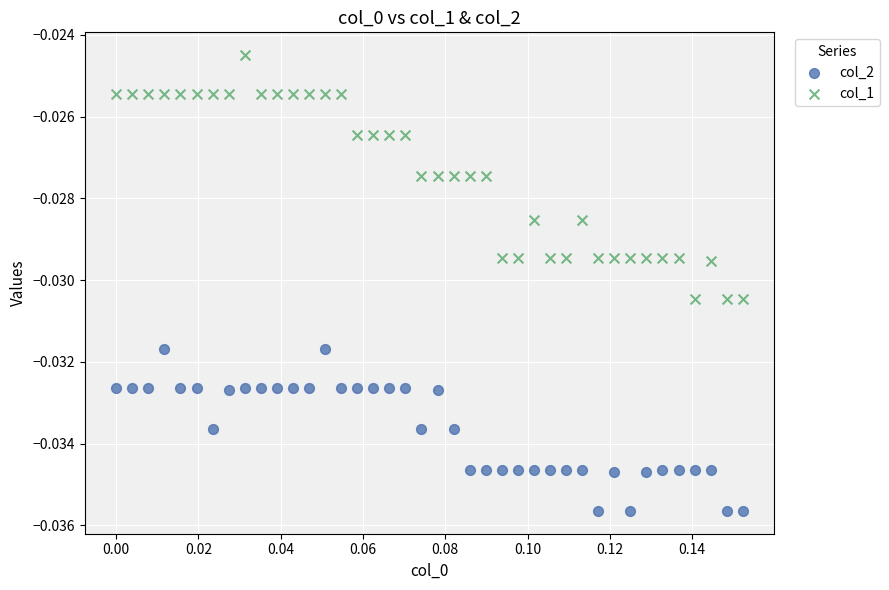

Which series contains the lowest Y value?

col_2